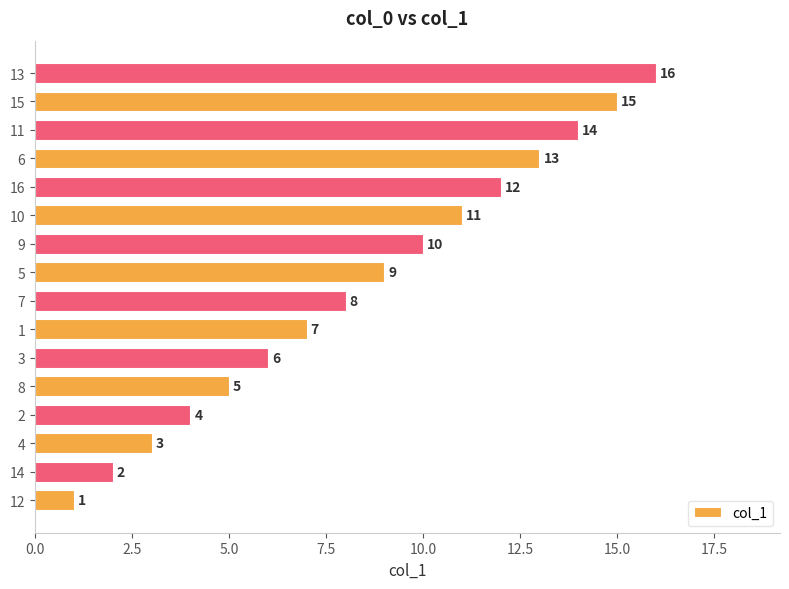

How many series are shown in this chart?

1